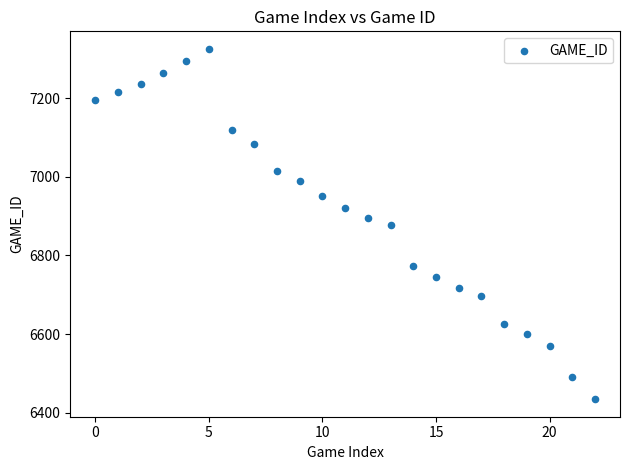

What is the range of Y values (max minus min)?

892